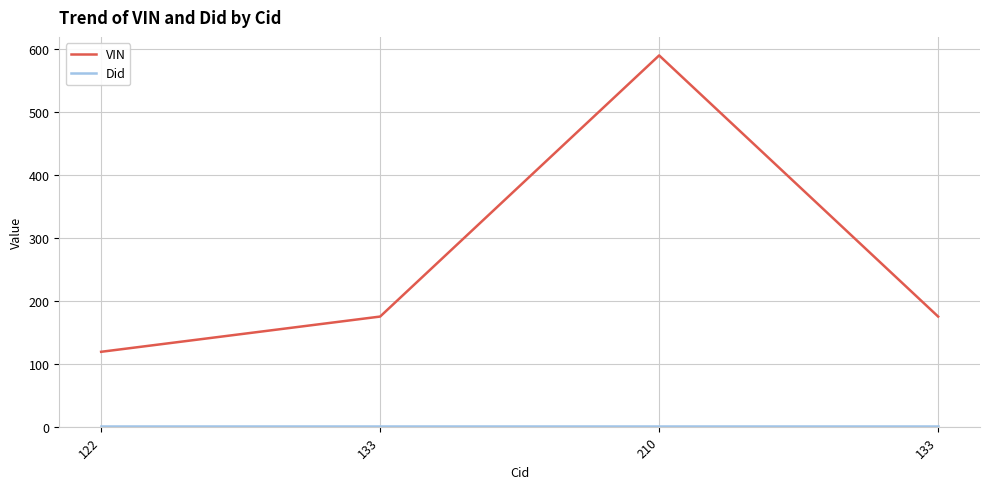

How many distinct data groups are displayed?

2